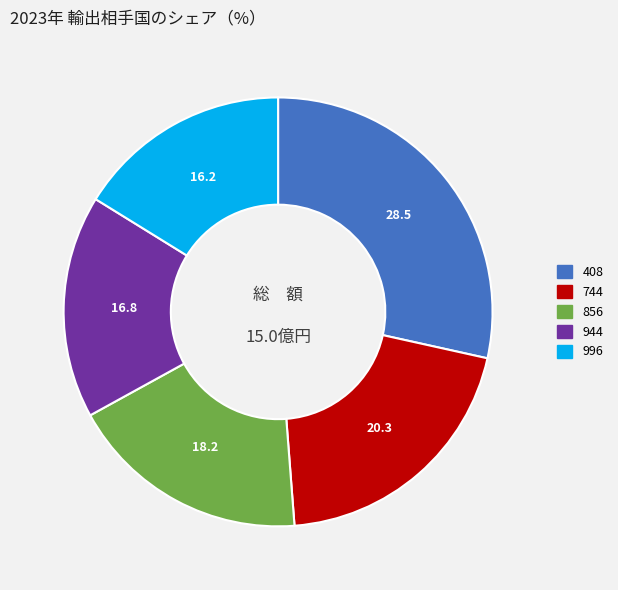

Rank the categories by value from lowest to highest.

996, 944, 856, 744, 408